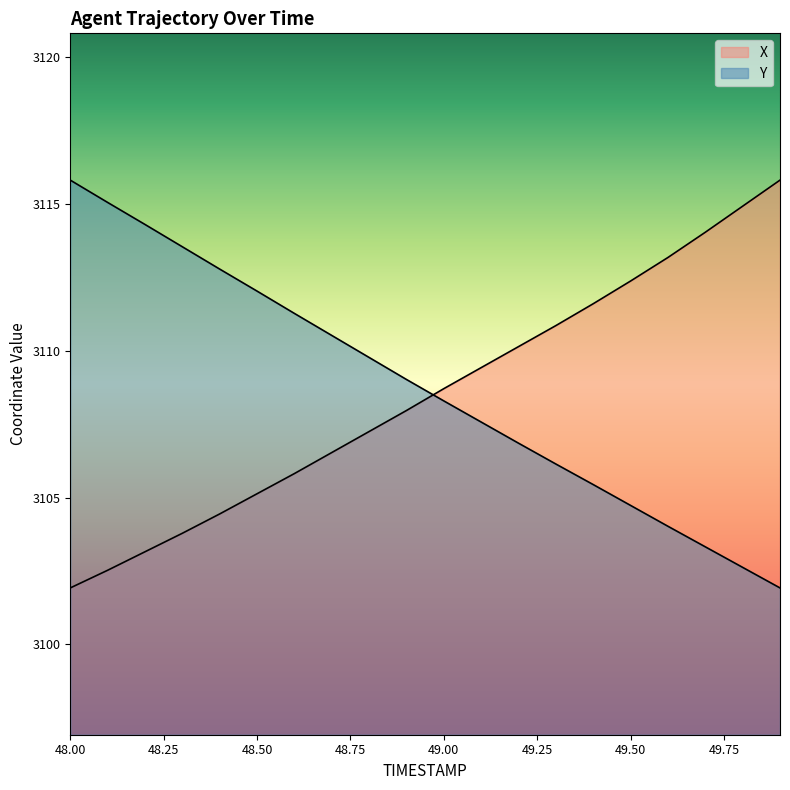

Where is Y nearest to the value 3108?

49.0